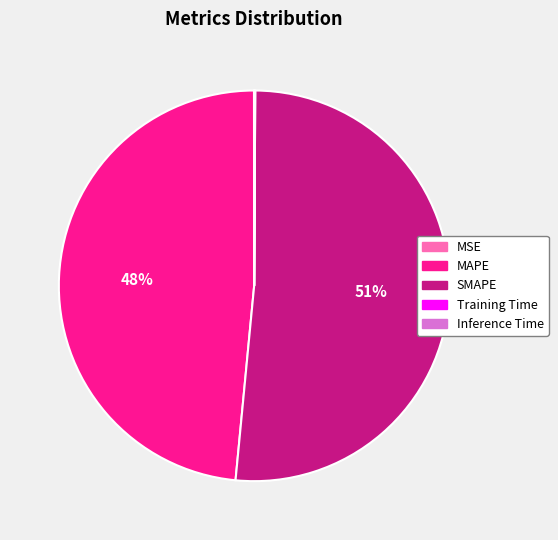

Is there any slice that represents more than half of the pie?

Yes